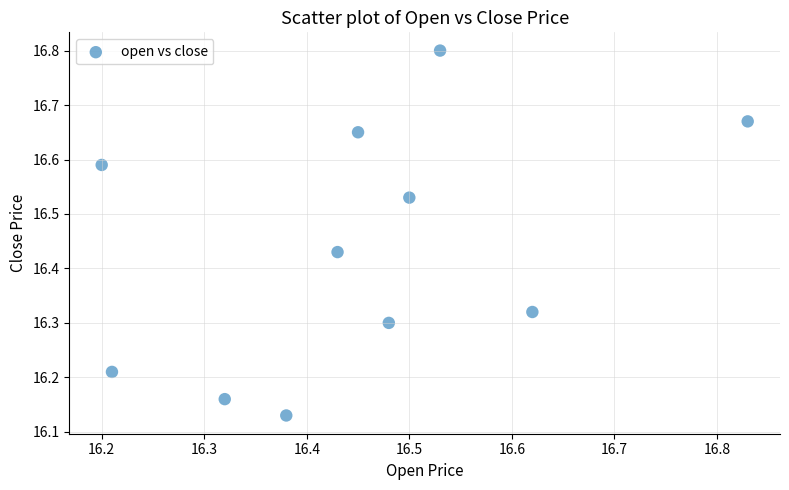

What is the range of X values (max minus min)?

0.6